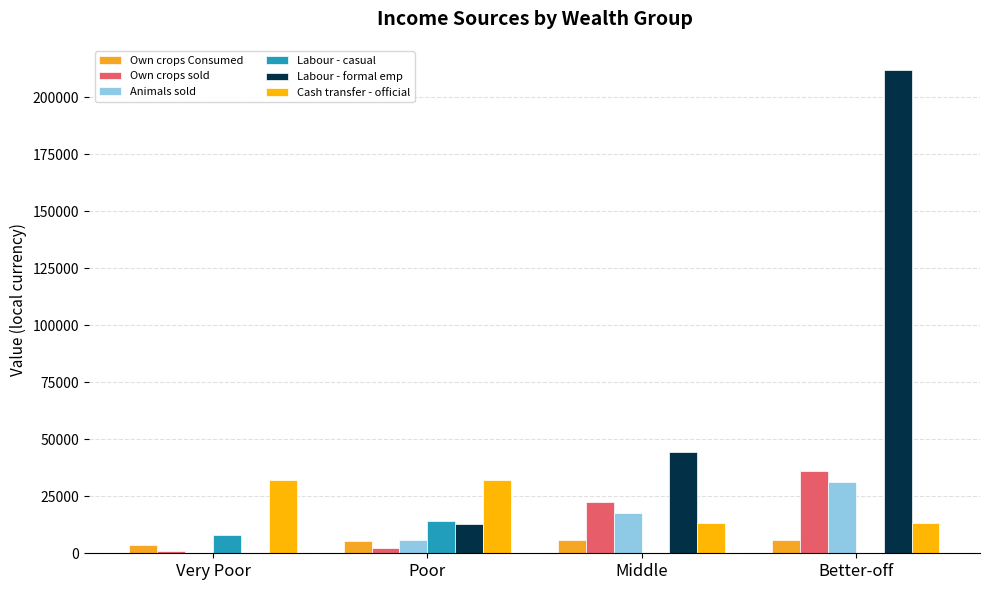

How many values in the Own crops sold series exceed 22480?

2